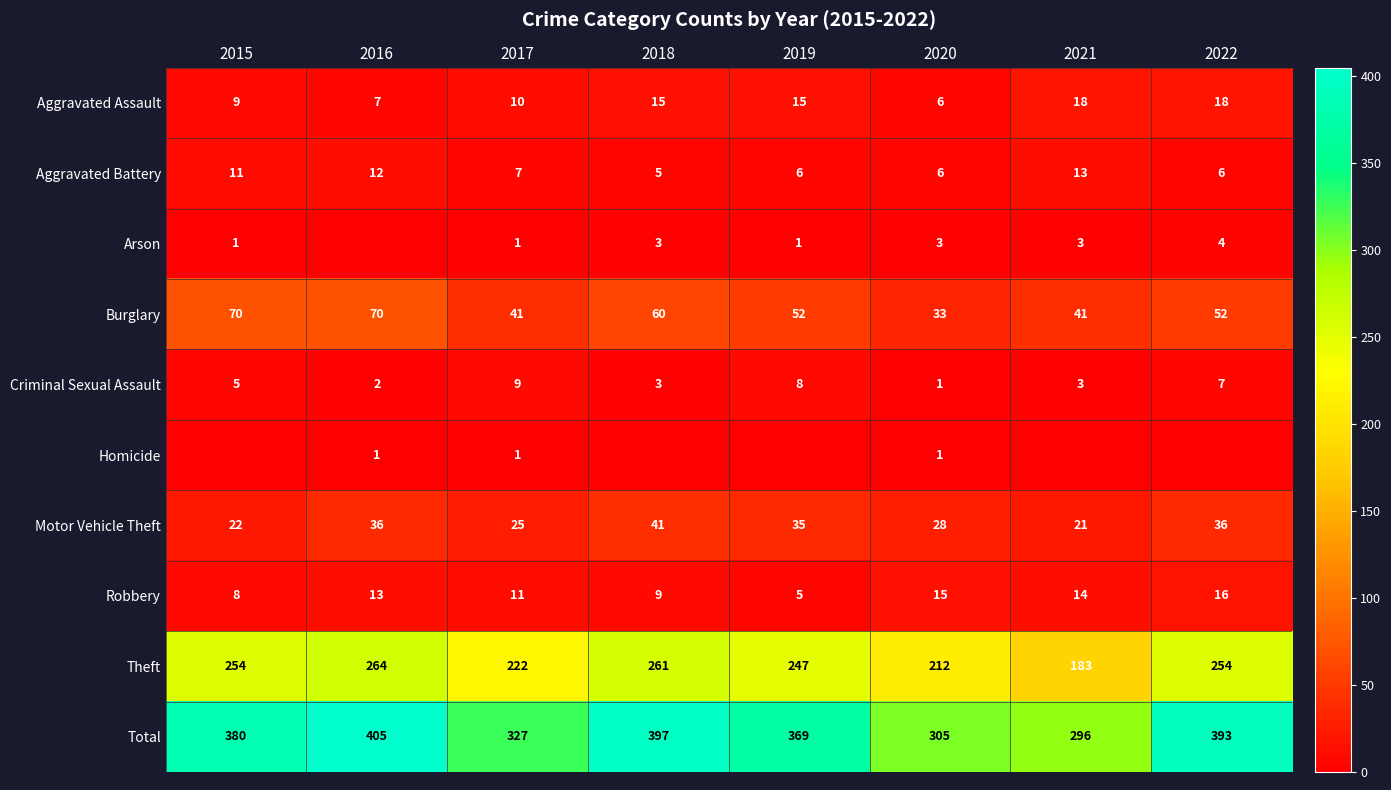

What is the difference between the second highest and second lowest values in the Criminal Sexual Assault series?

6